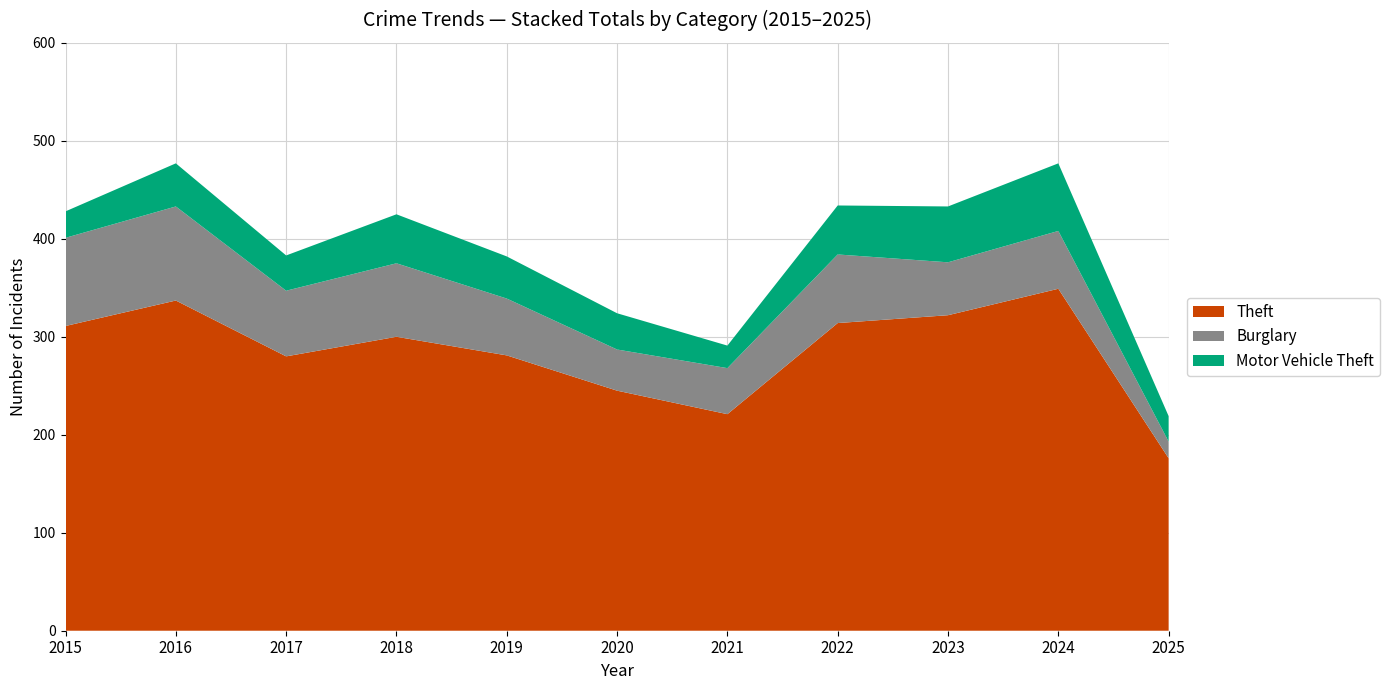

Reading left to right, transcribe all the data shown in this chart.

Theft: 2015=311	2016=337	2017=280	2018=300	2019=281	2020=245	2021=221	2022=314	2023=322	2024=349	2025=176
Burglary: 2015=90	2016=96	2017=67	2018=75	2019=58	2020=42	2021=47	2022=70	2023=54	2024=59	2025=17
Motor Vehicle Theft: 2015=27	2016=44	2017=36	2018=50	2019=43	2020=37	2021=23	2022=50	2023=57	2024=69	2025=26